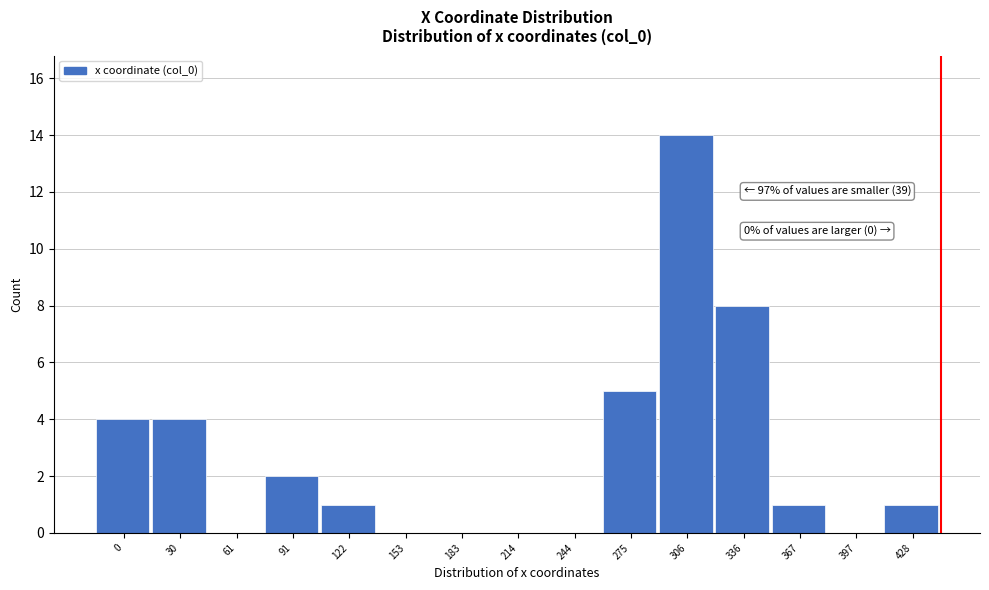

Reading right to left, extract all data points from this chart.

428=1	397=0	367=1	336=8	306=14	275=5	244=0	214=0	183=0	153=0	122=1	91=2	61=0	30=4	0=4